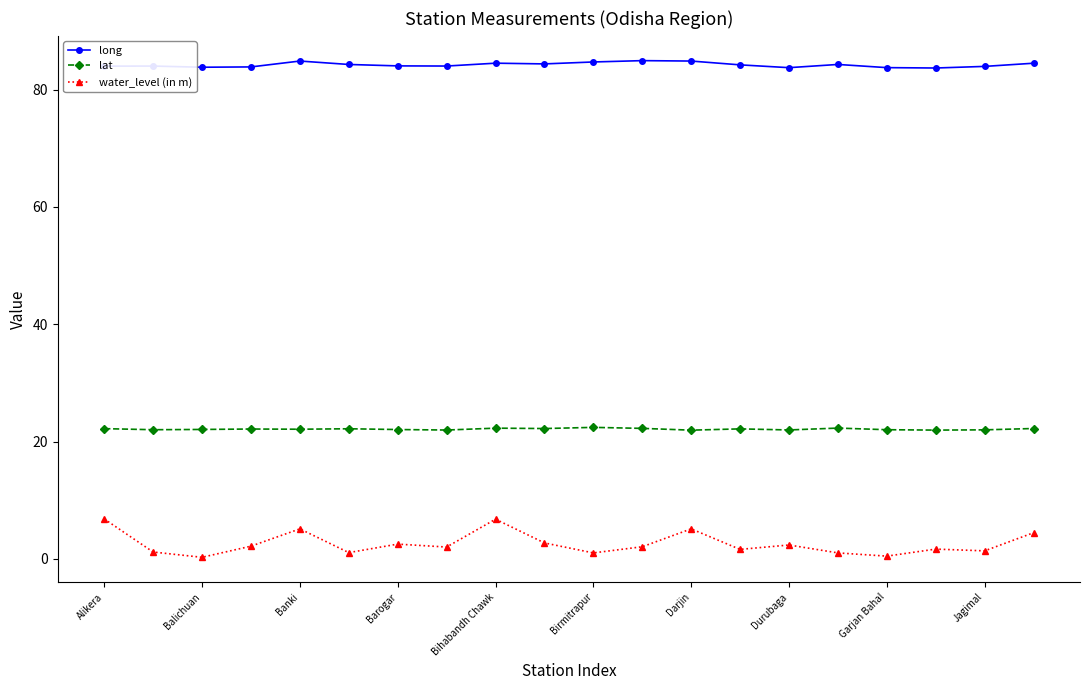

Rank the series by their maximum value, from highest to lowest.

long, lat, water_level (in m)